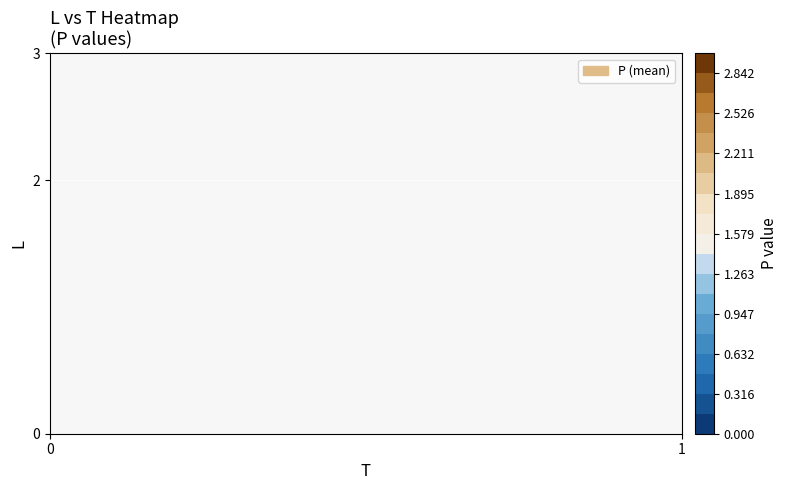

Rank the categories by 0 value from lowest to highest.

0, 1, 2